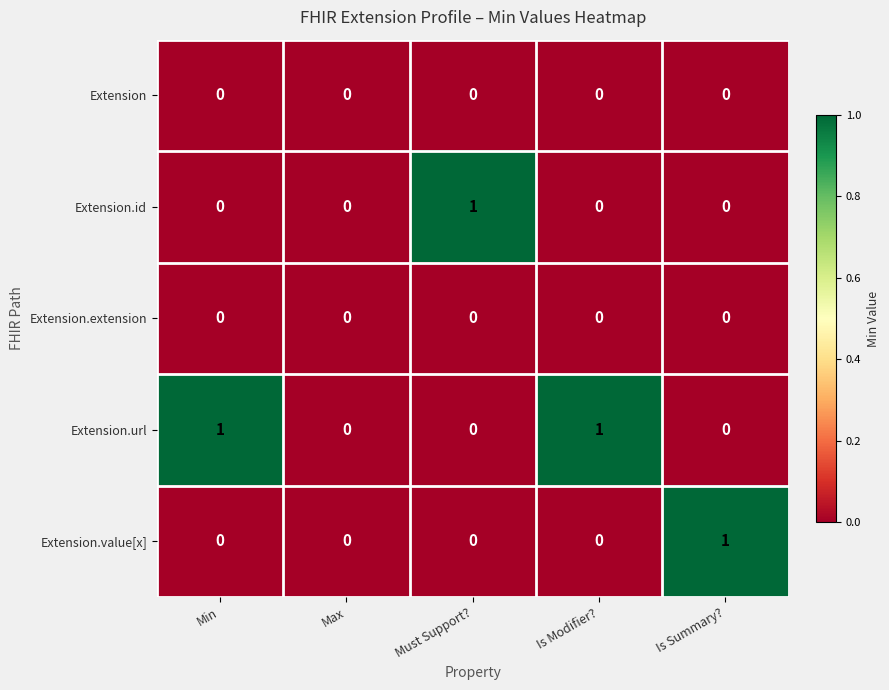

Is it true that Extension.url equals -1 at Is Summary??

False